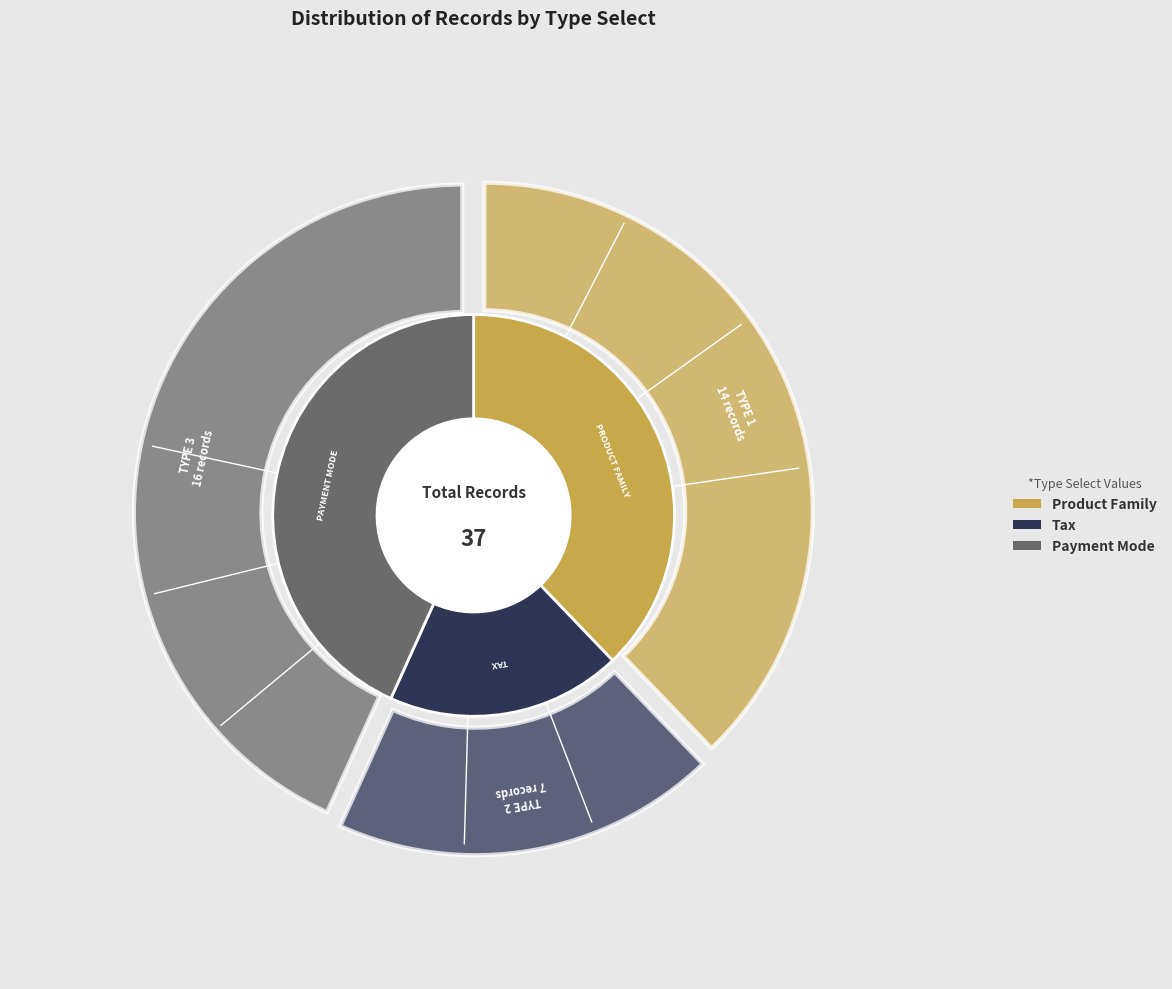

What percentage do 2 and 1 together represent?

56.8%